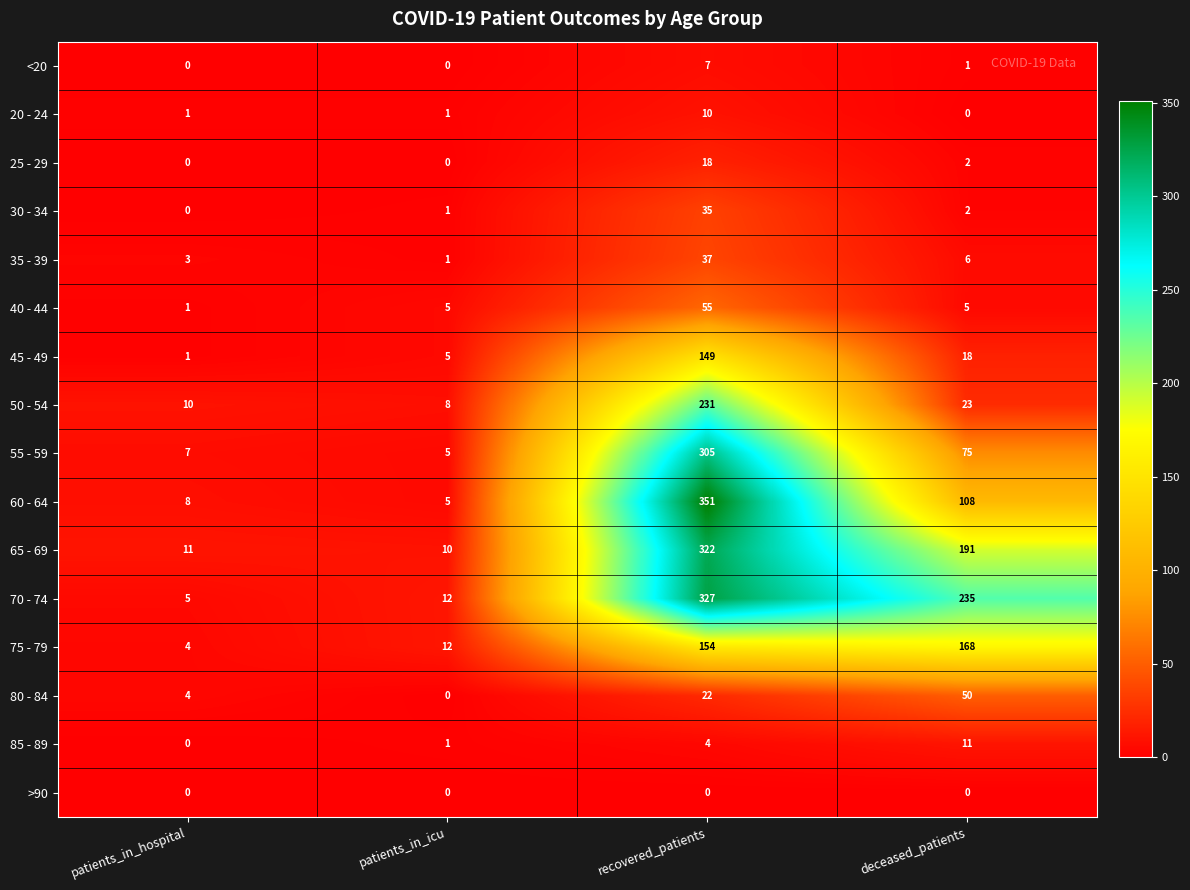

Read the 70 - 74 value at recovered_patients.

327